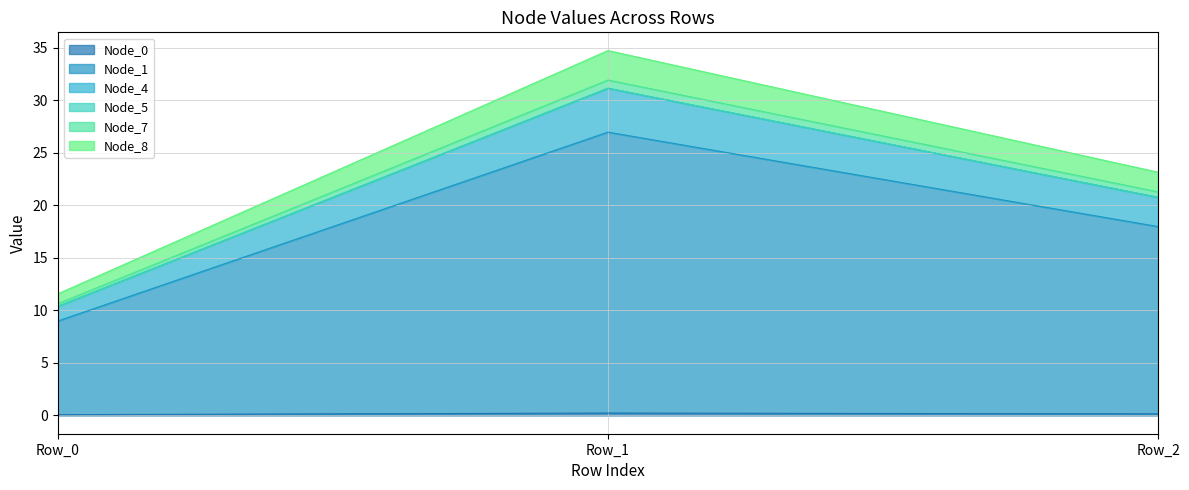

What is the minimum value shown in the chart?

0.1